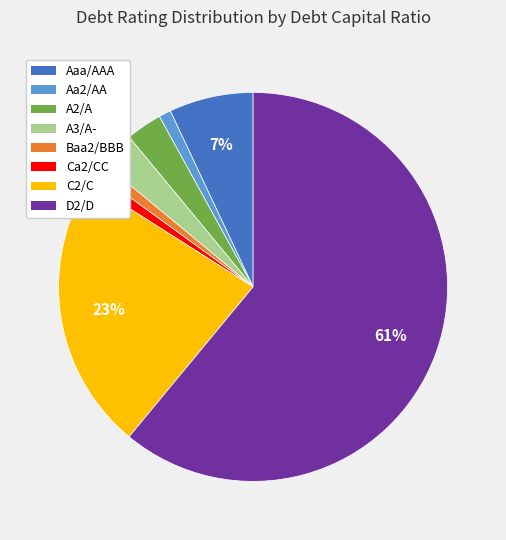

What is the largest slice in the pie chart?

D2/D